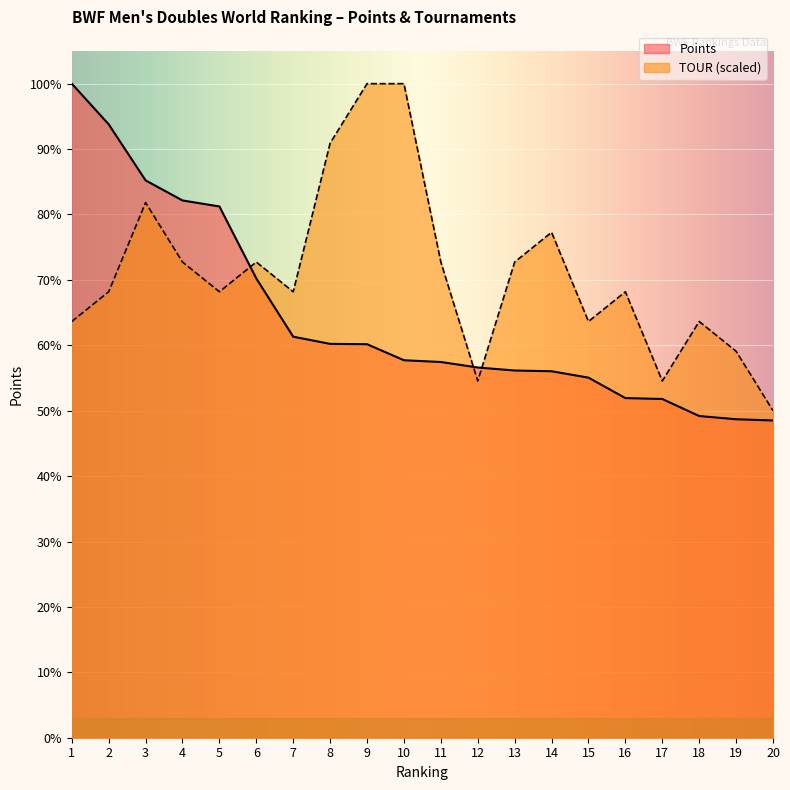

What is the sum of the TOUR values at 17 and 4?

114300.2